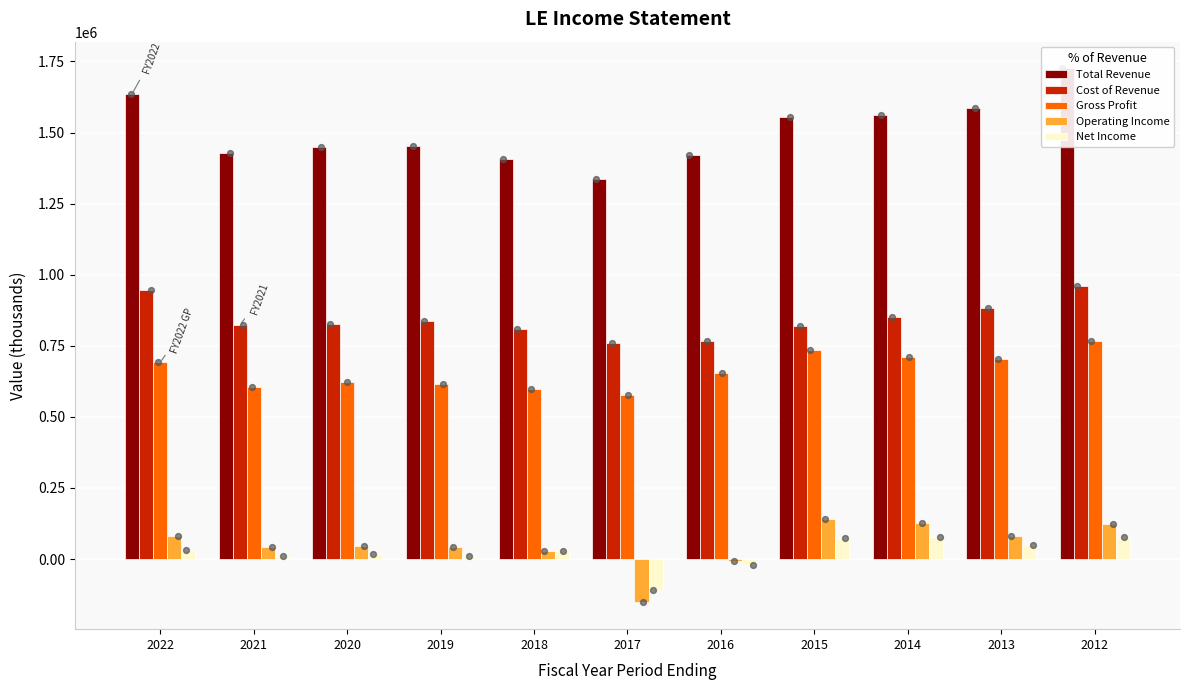

Which series has the widest spread of Y values?

Total Revenue